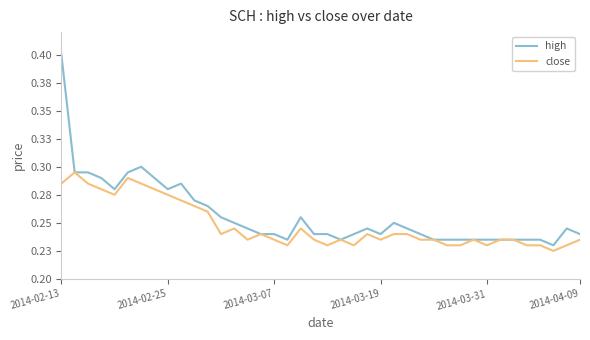

Does the chart have visible grid lines?

No